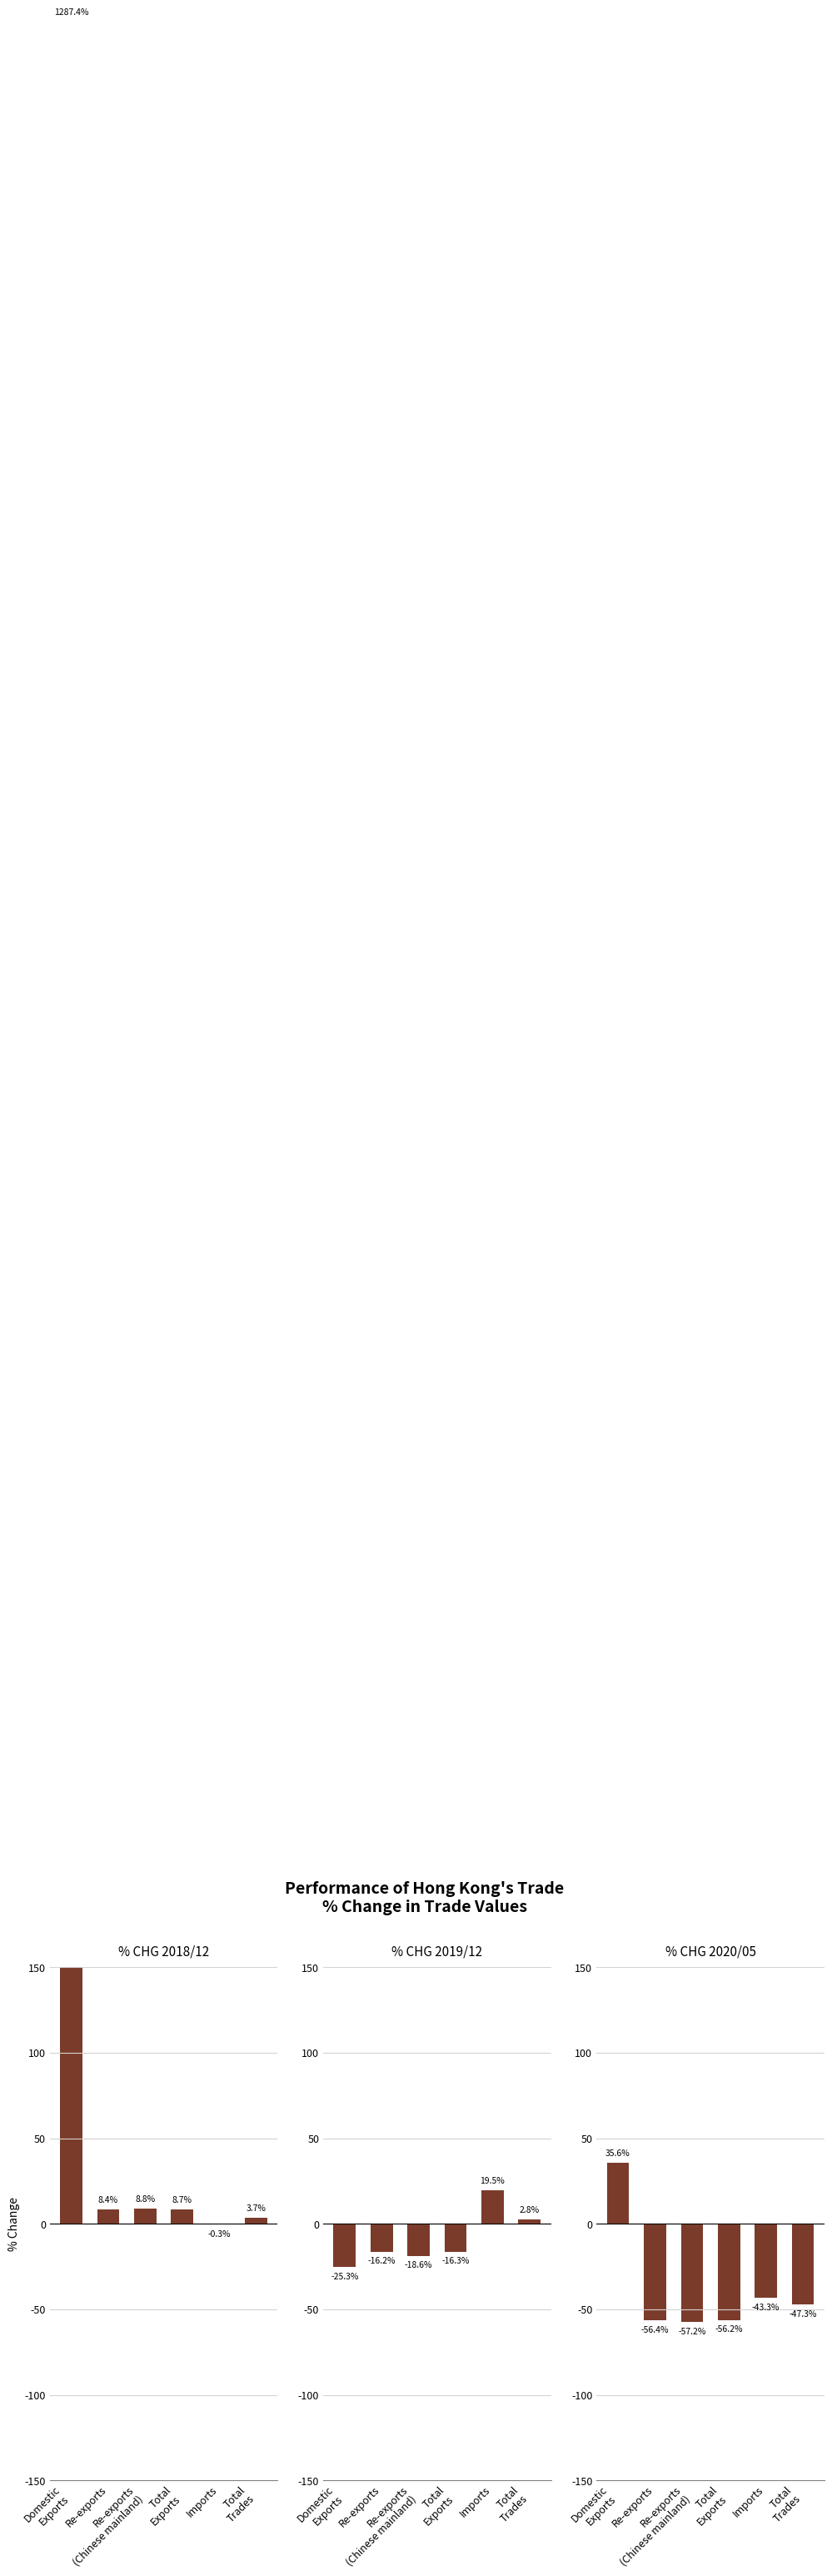

Rank the series by their maximum value, from lowest to highest.

% CHG 201912, % CHG 202005, % CHG 201812